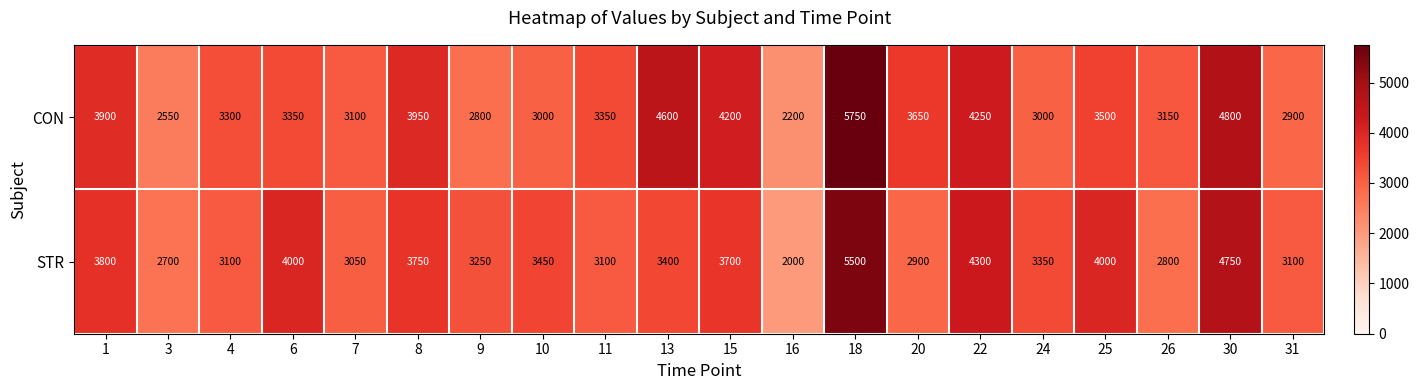

What value does the CON series have at 10, to the nearest 10?

3000